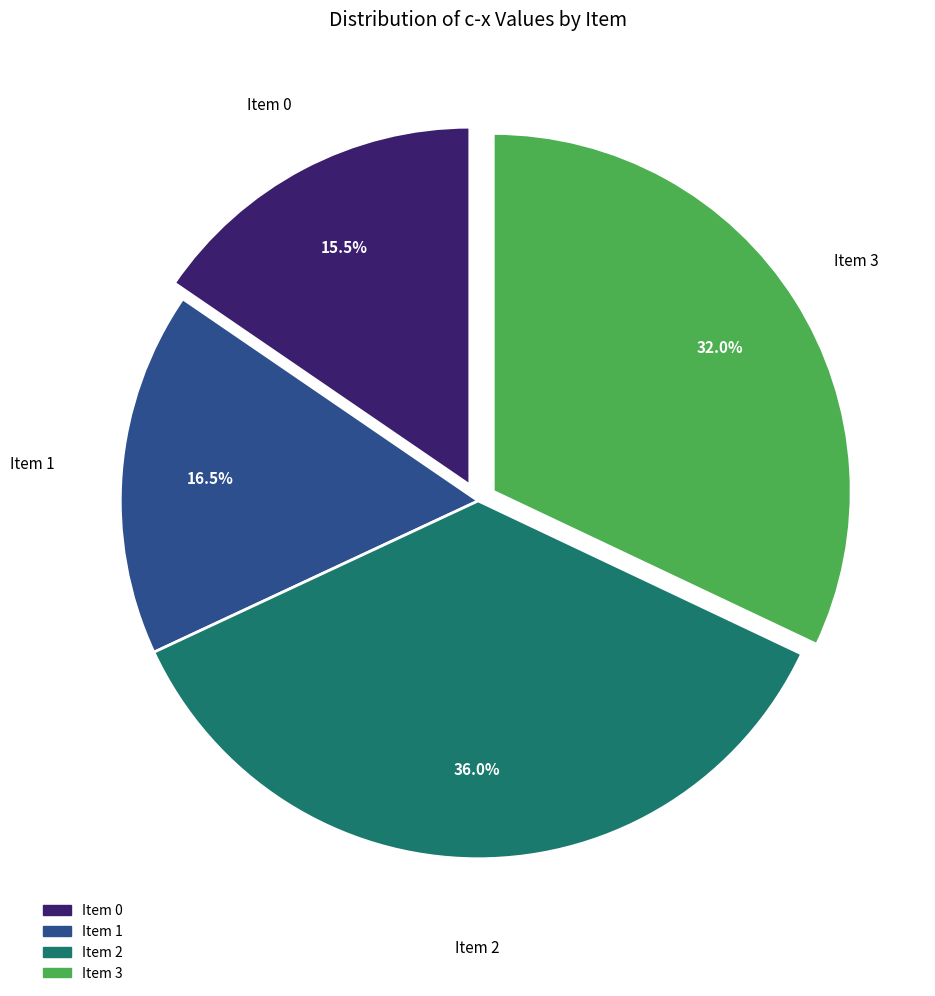

Approximately how many times larger is the value at Item 2 compared to Item 0?

2.3